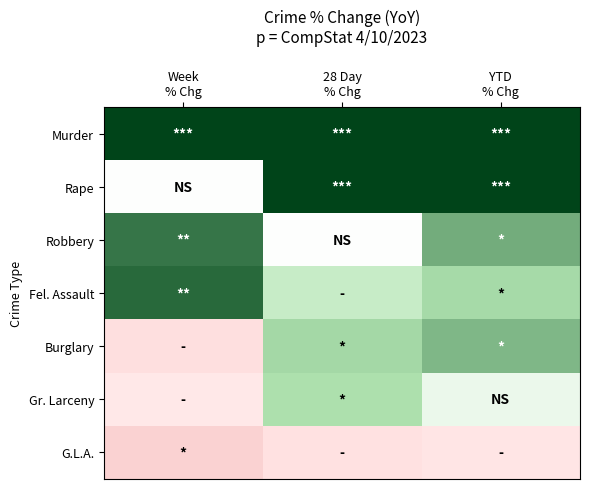

Rank the series at YTD % Chg from lowest to highest value.

G.L.A., Gr. Larceny, Fel. Assault, Burglary, Robbery, Murder, Rape